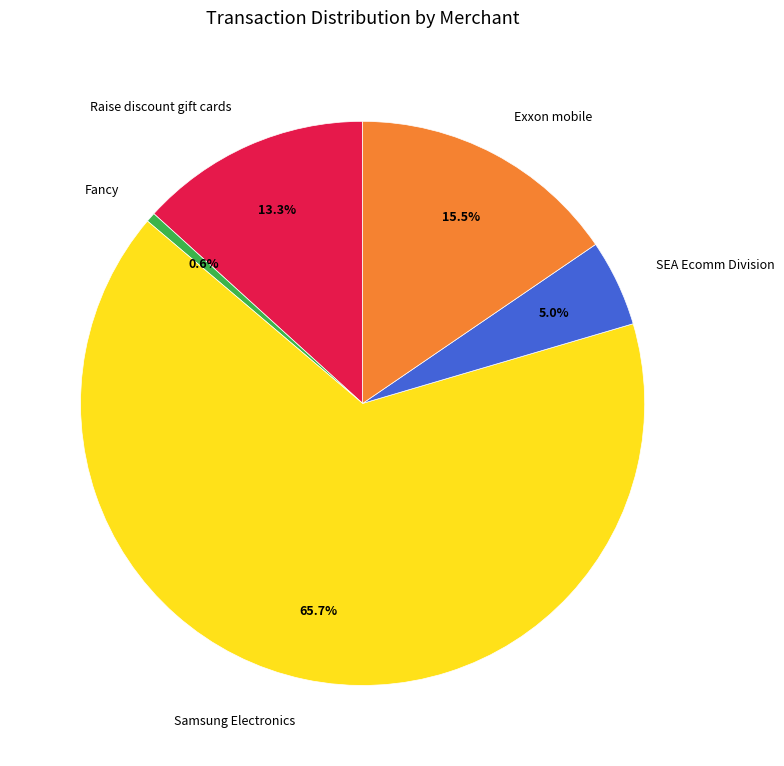

How much of the chart is everything except Fancy?

99.4%